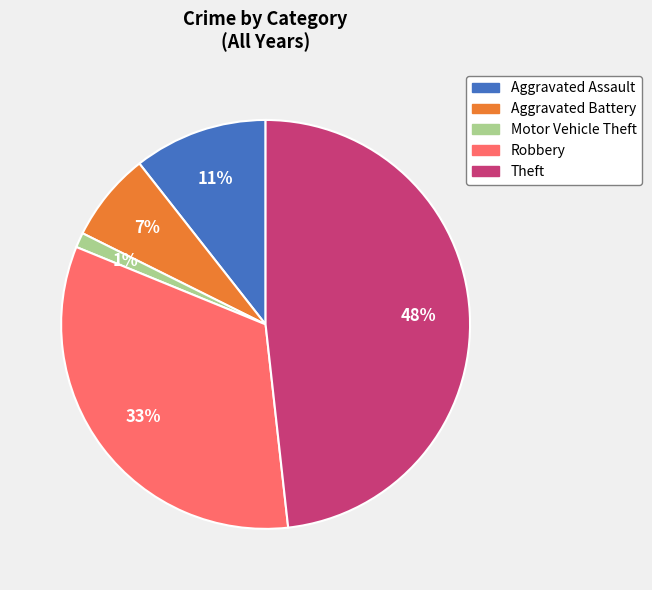

Is there a majority slice in this chart?

No